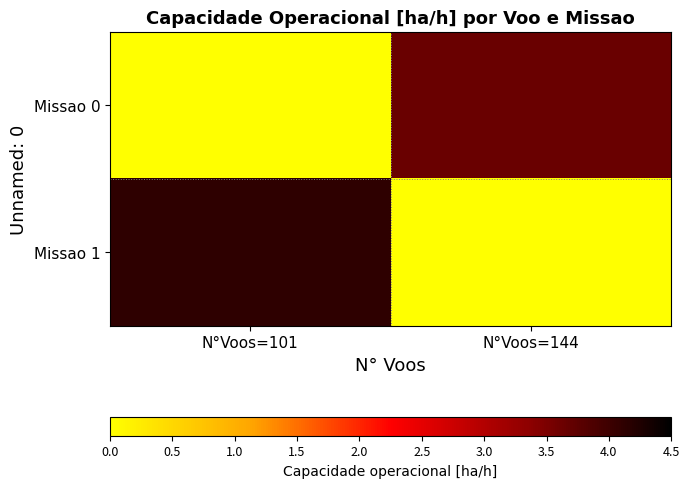

At which category is the sum across all series the highest?

N°Voos=101